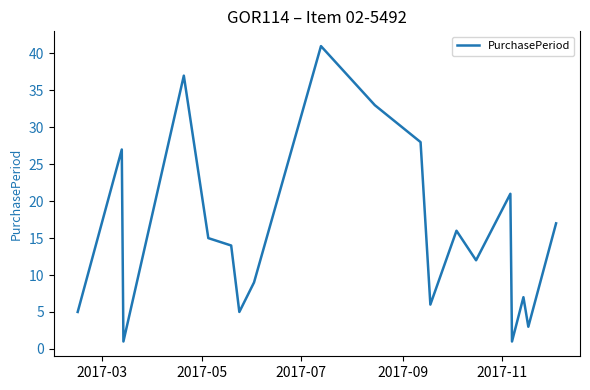

How many values are below 14?

9